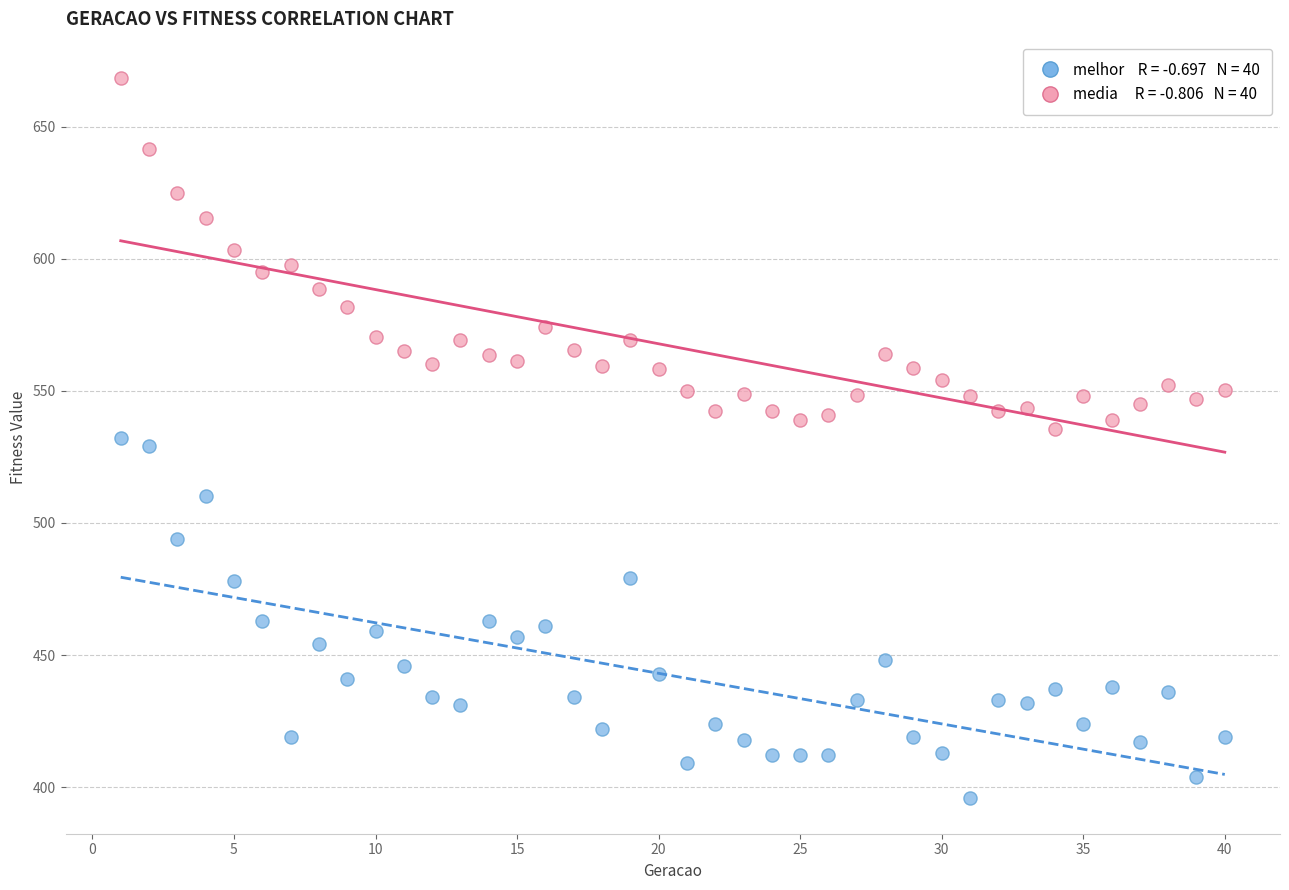

Across all data points, what is the range of X values (max minus min)?

39.0